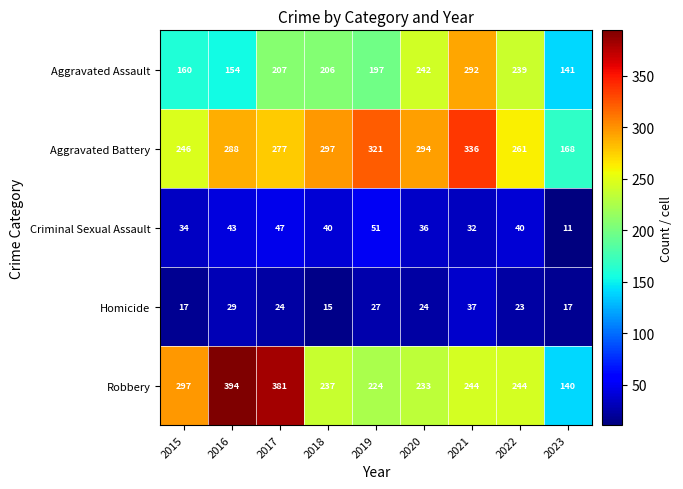

The value of Robbery at 2019 is 224. True or false?

True